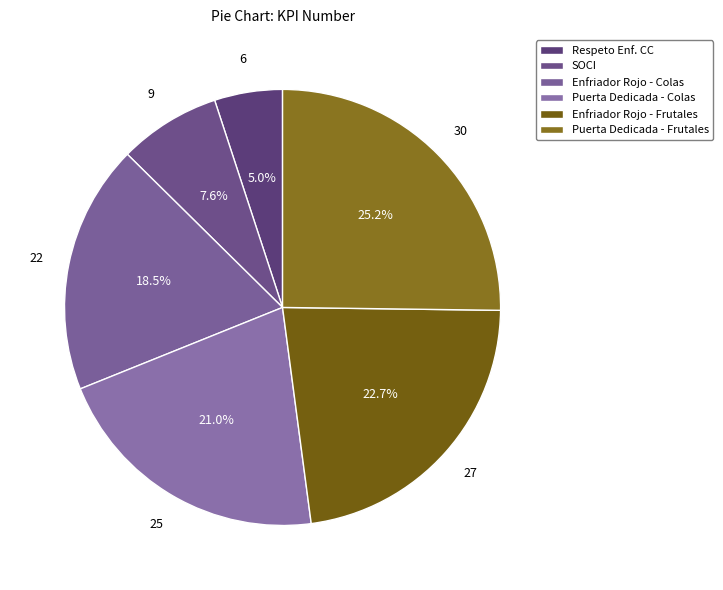

Is there a majority slice in this chart?

No